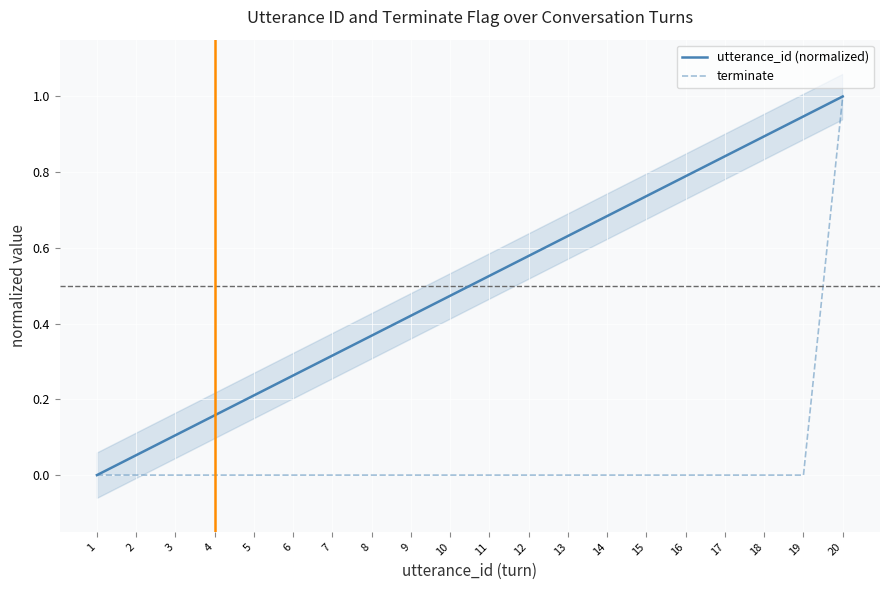

Count the number of categories in the chart.

20